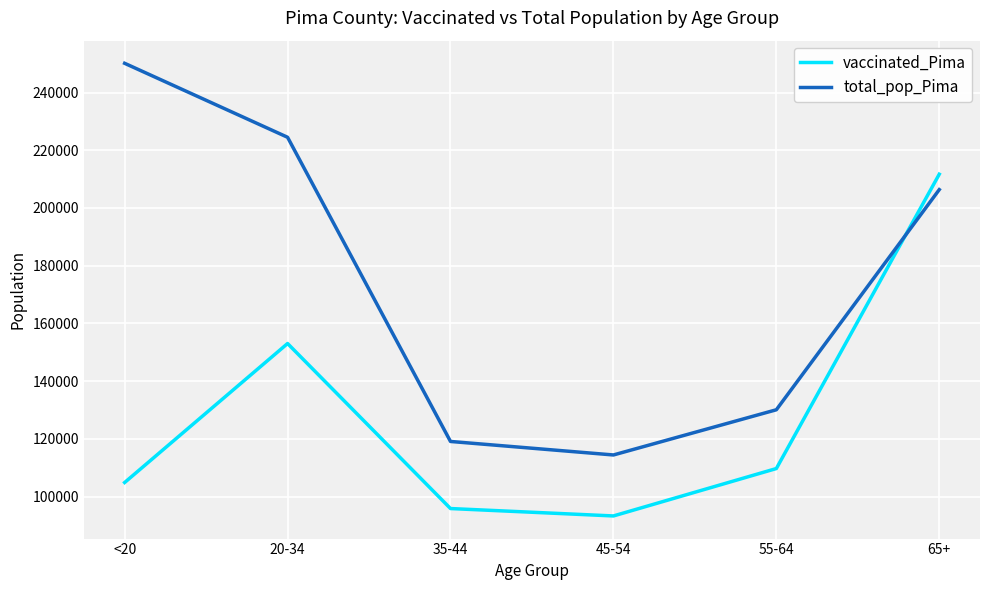

Which category has the lowest value in the total_pop_Pima series?

45-54